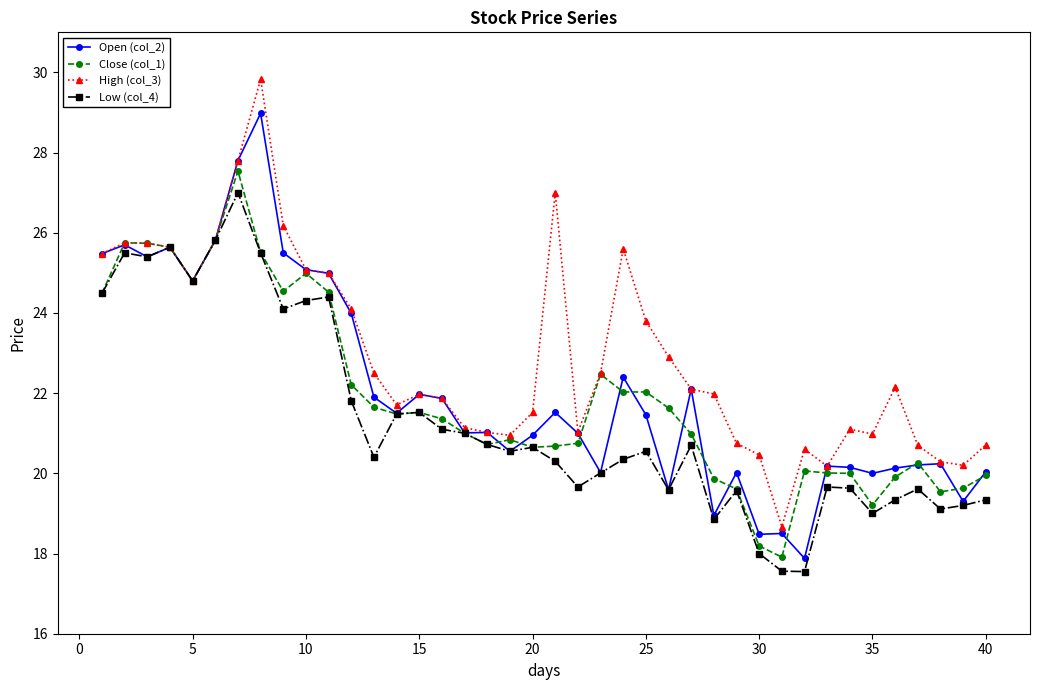

Which series has the largest total across all categories?

High (col_3)